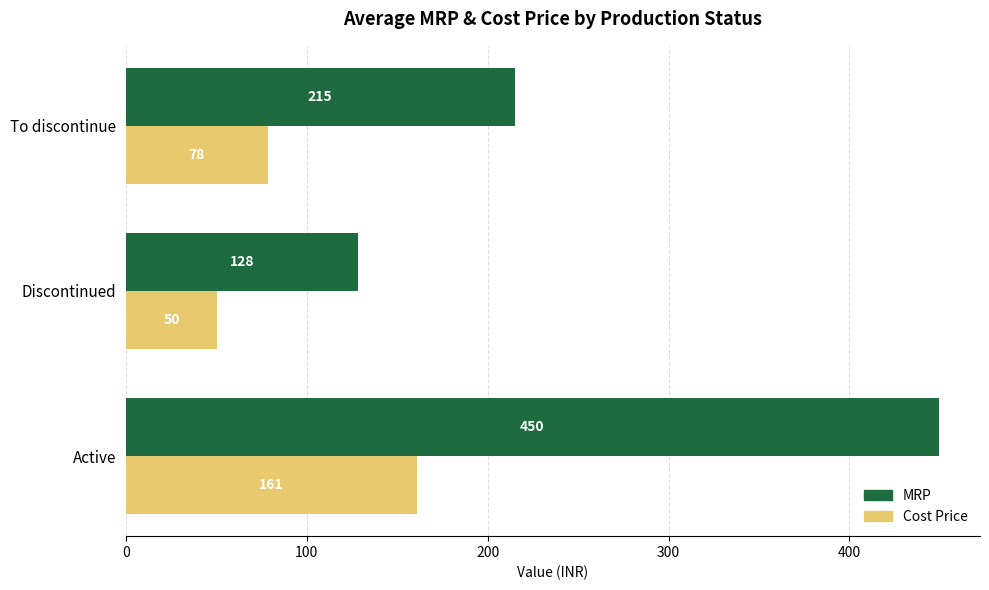

Where is Cost Price nearest to the value 105?

To discontinue